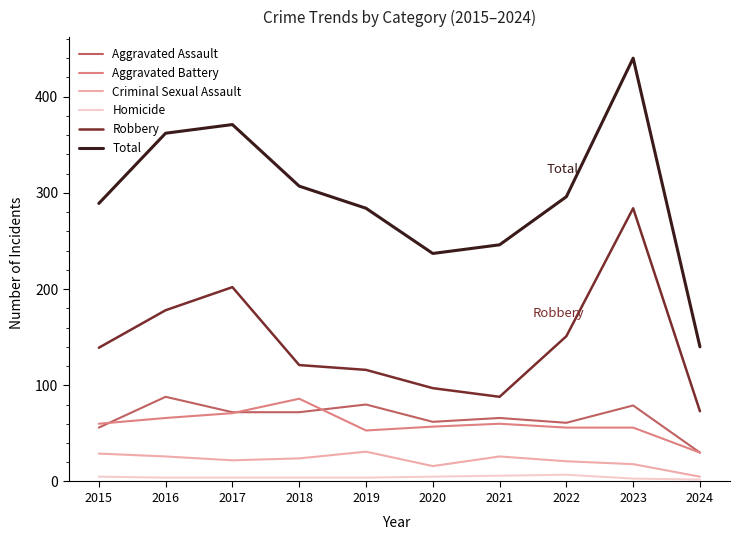

How many lines are shown in the chart?

6